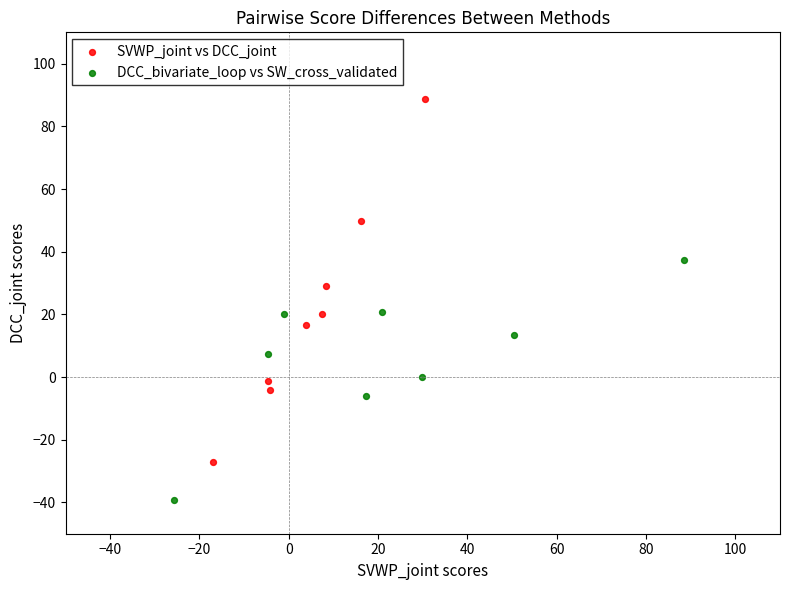

Which series contains the highest Y value?

SVWP_joint vs DCC_joint